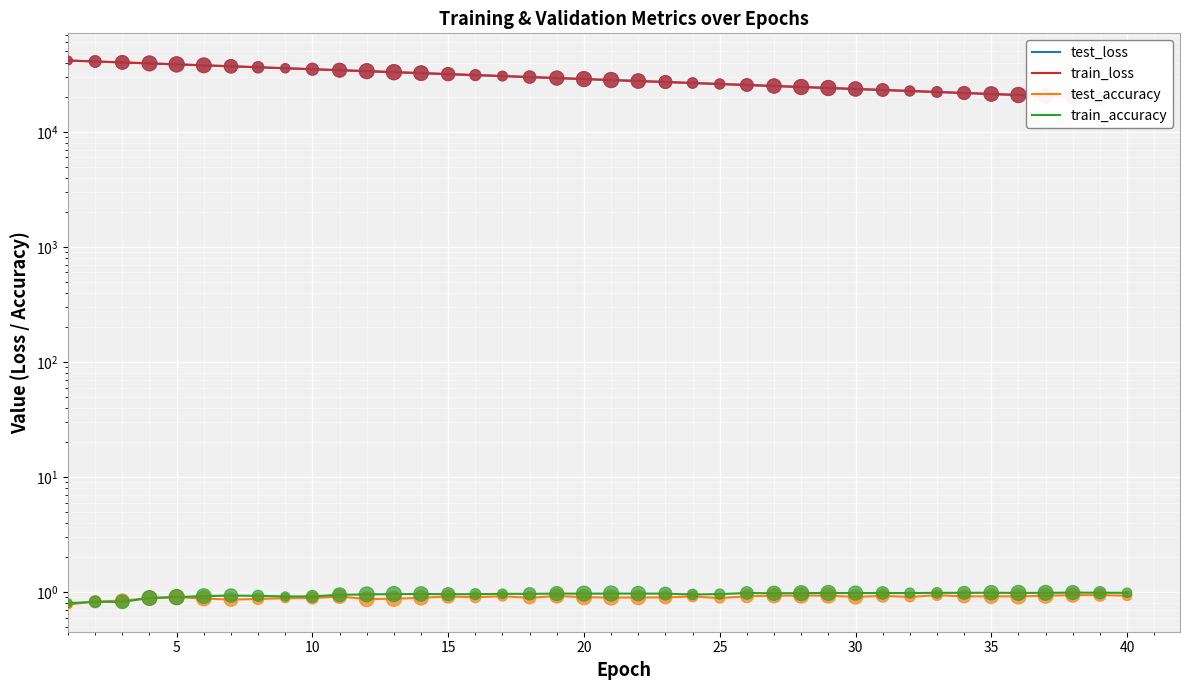

What is the total value across all series at 5?

81845.2